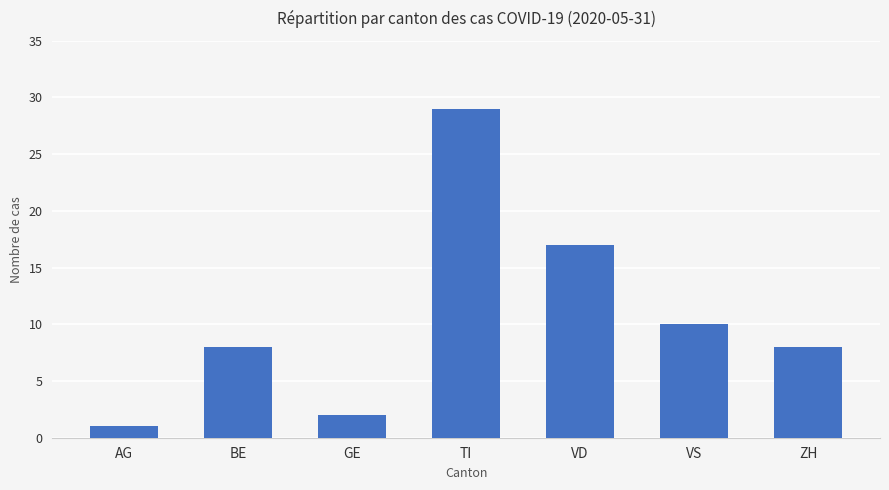

True or false: the data shows 27 at VD.

False